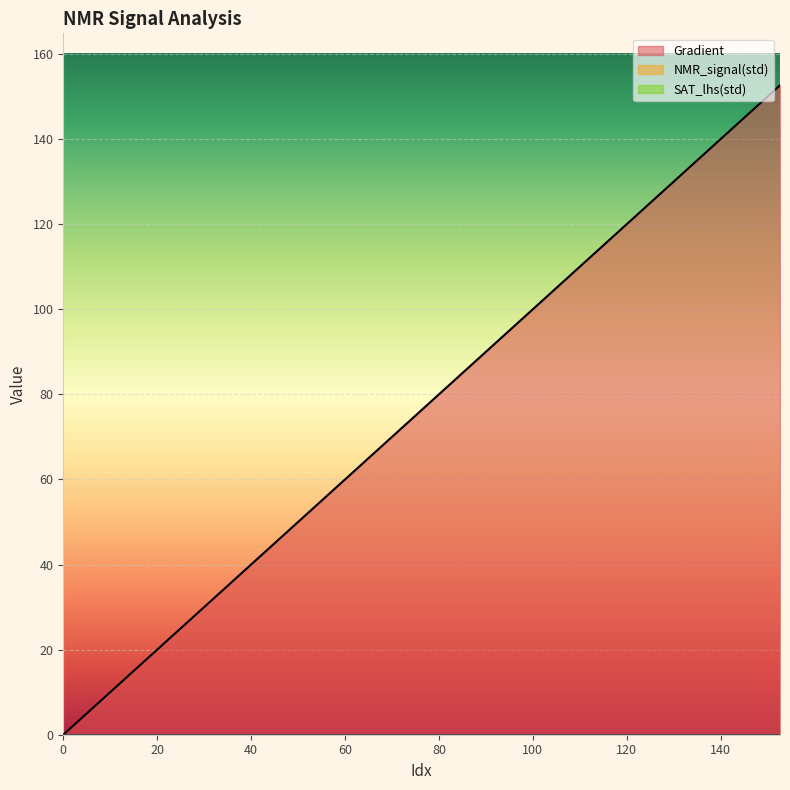

What value does the Gradient series have at 7.8277886497064575?

7.8